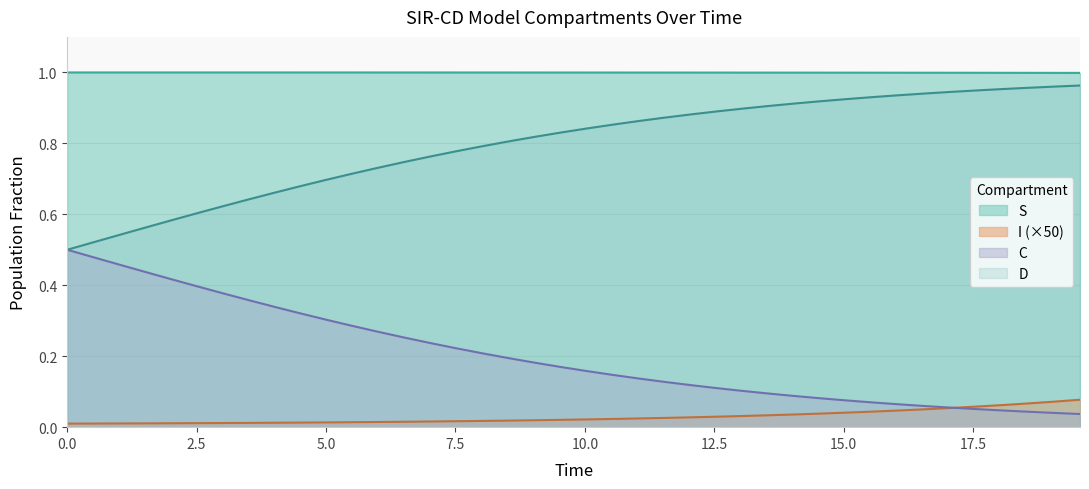

What is the sum of all S values?

40.0